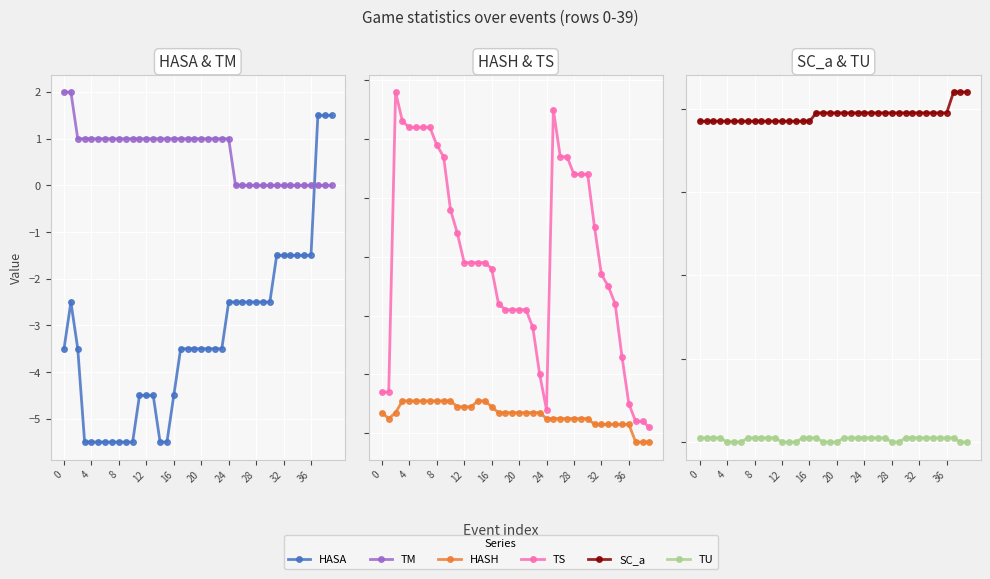

List the series in order of their peak value, lowest first.

TU, HASA, TM, HASH, TS, SC_a